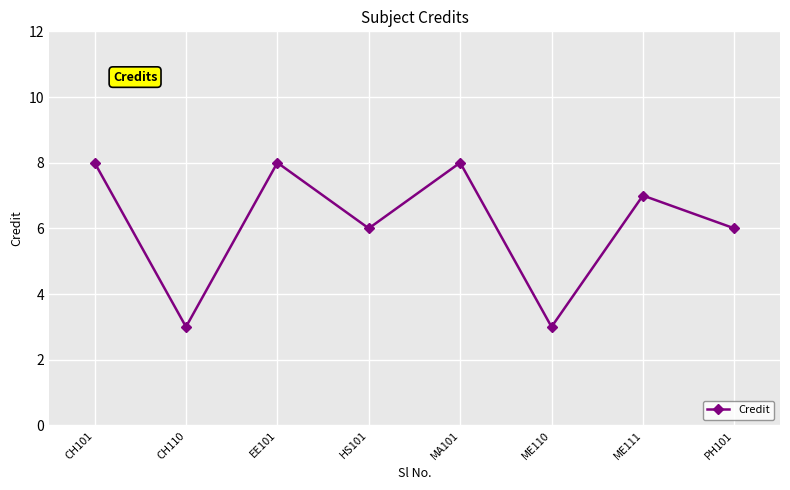

What is the difference between the maximum and second lowest values?

5